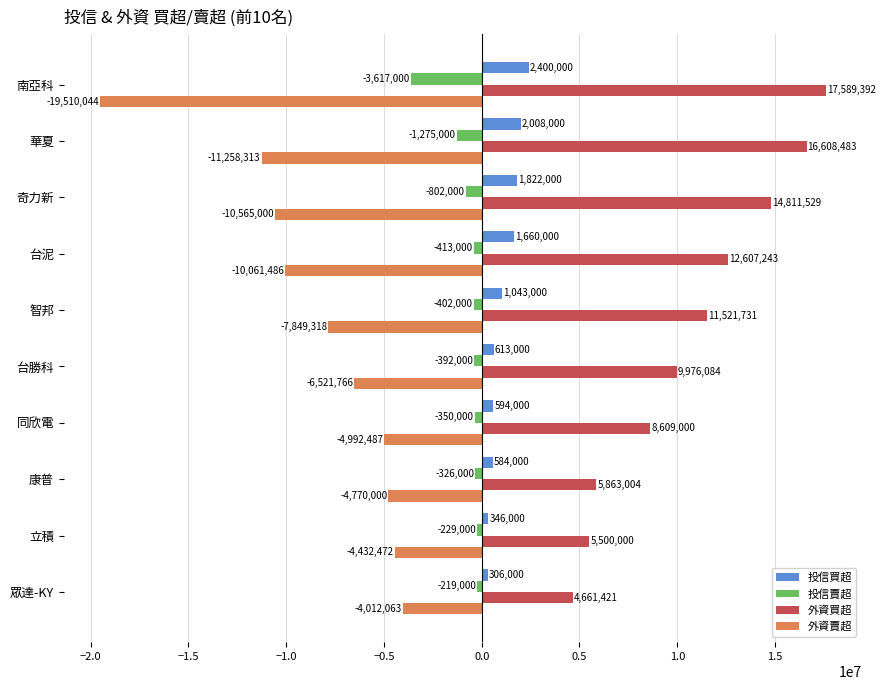

Which series has the largest range (max minus min)?

外資賣超